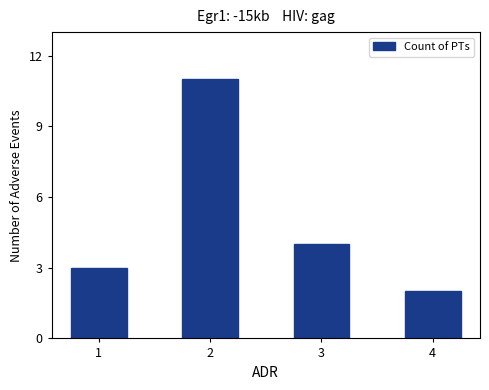

Rank the categories by value from lowest to highest.

4, 1, 3, 2